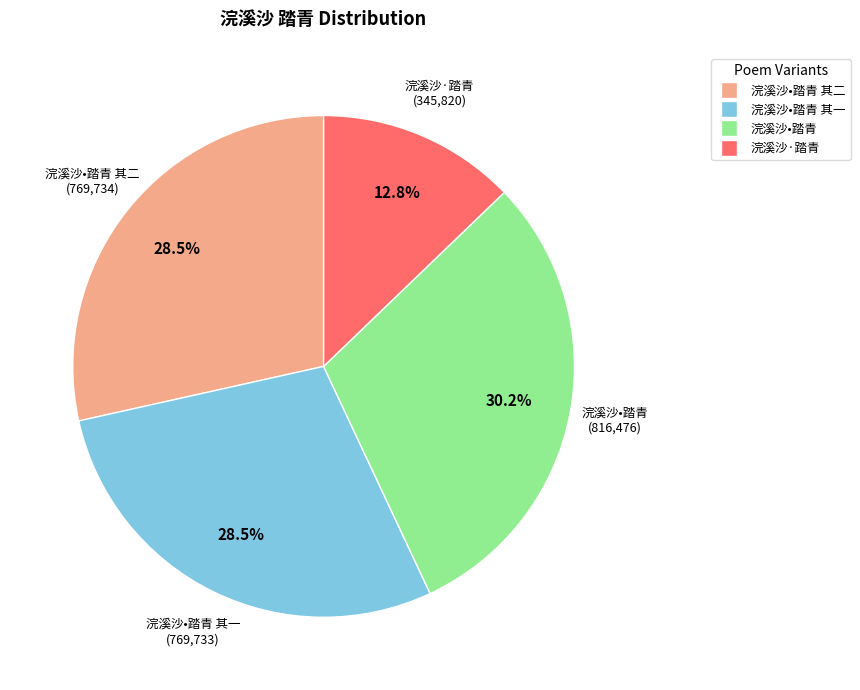

Does any single category account for the majority?

No